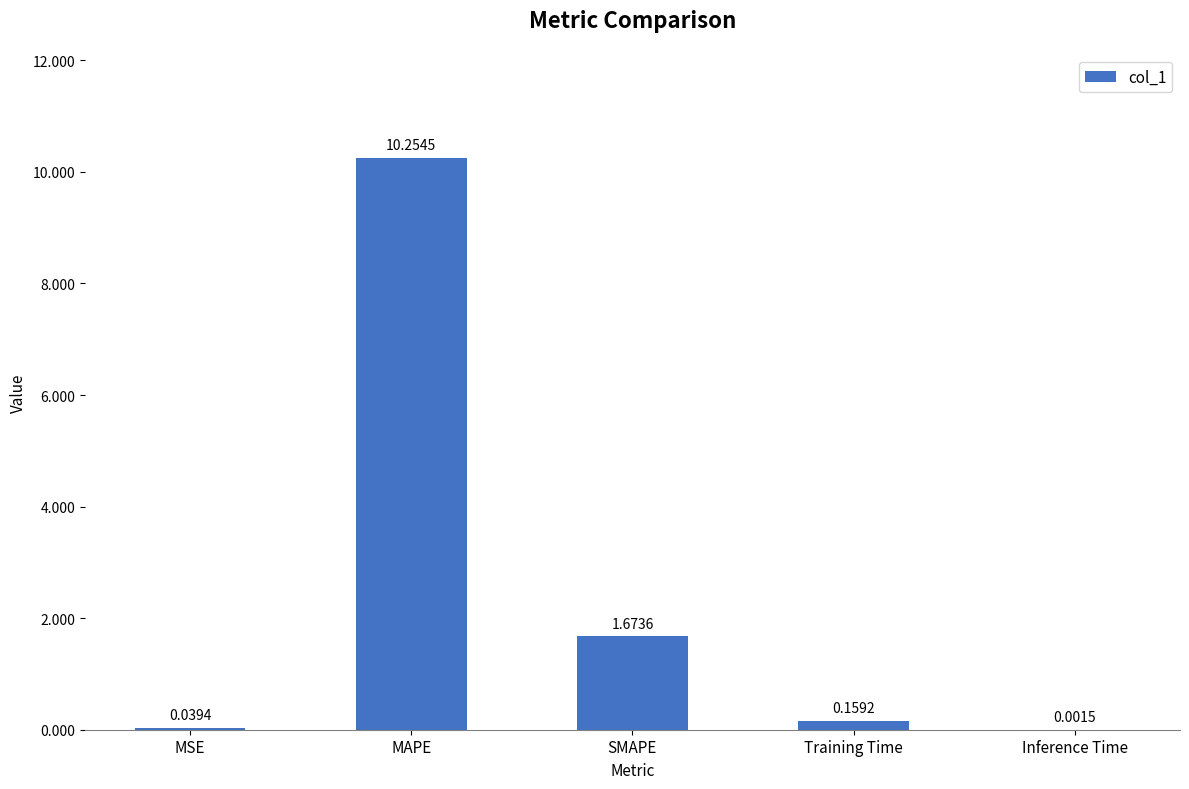

What is the sum of the values at SMAPE and Training Time?

1.8